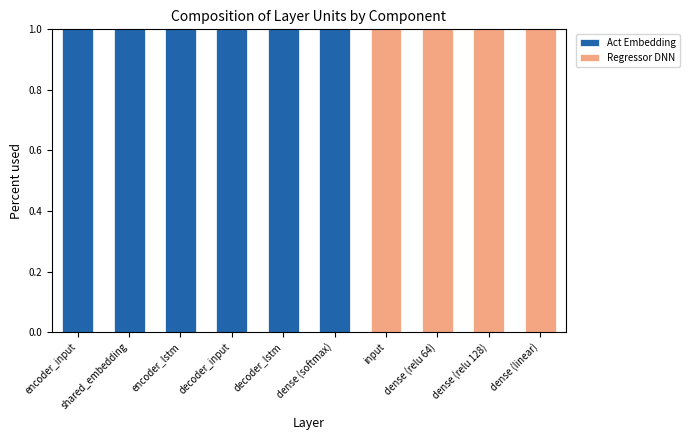

True or false: Act Embedding has a value of 0 at dense (relu 128).

True